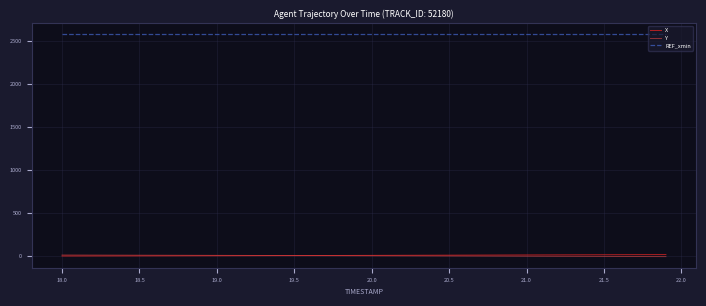

Which series has the largest total across all categories?

REF_xmin